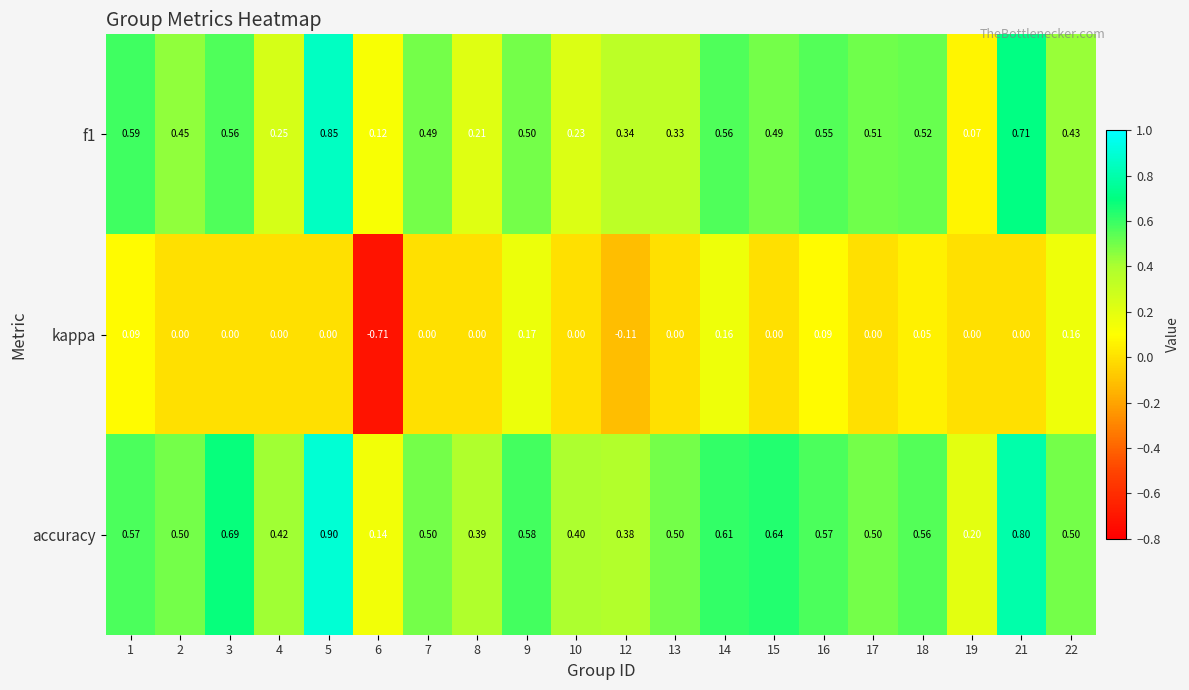

What is the total value across all series at 5?

1.8